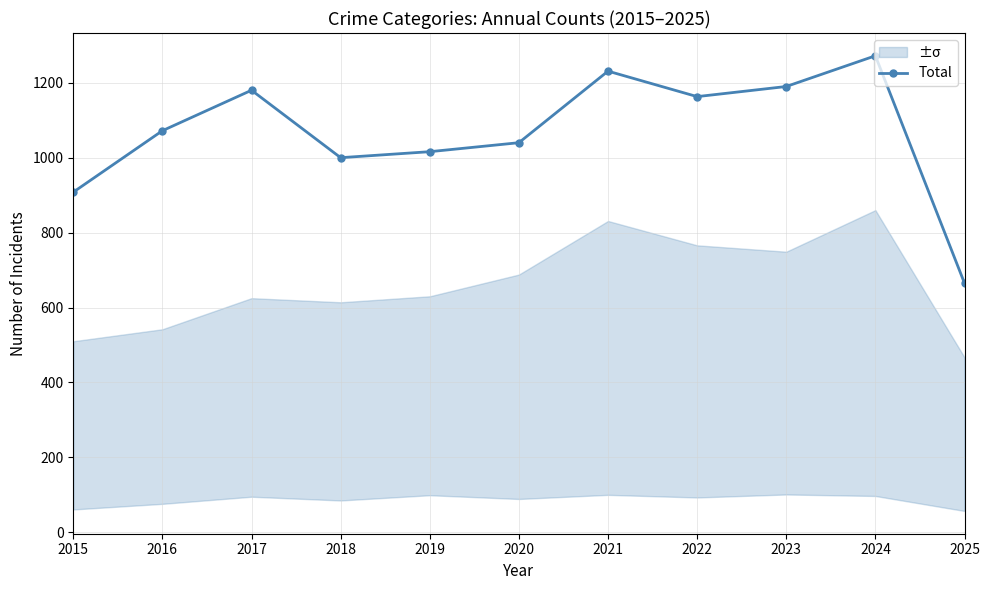

What is the value of the 8th point from the left?

1163